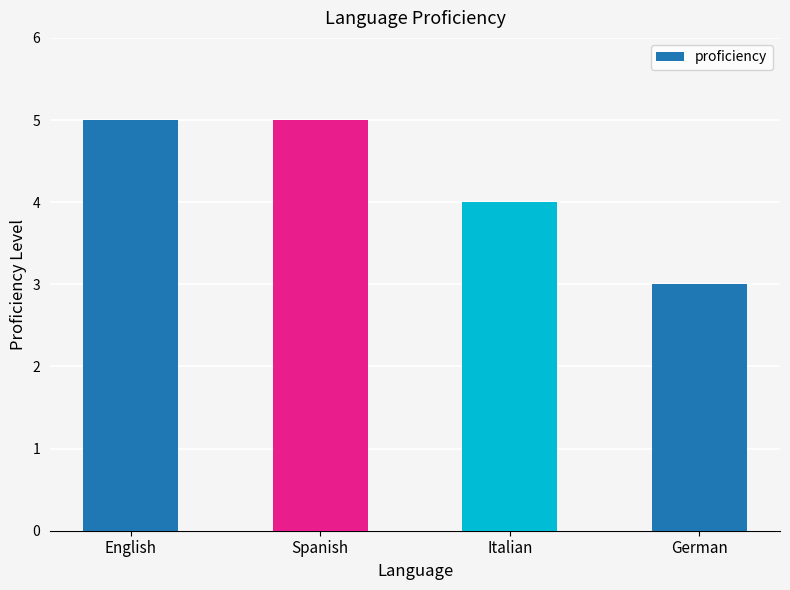

What is the difference between the values at Italian and English?

1